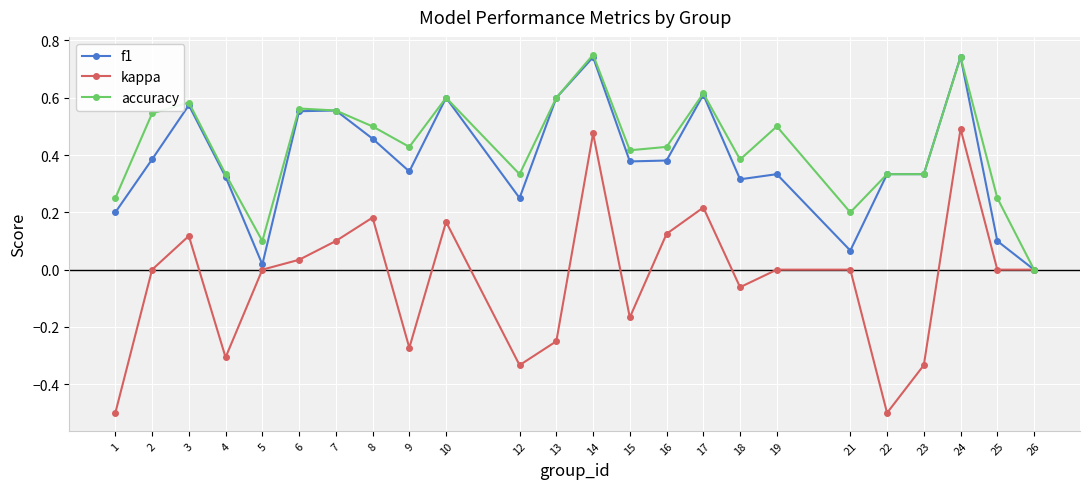

Which series has the largest range (max minus min)?

kappa